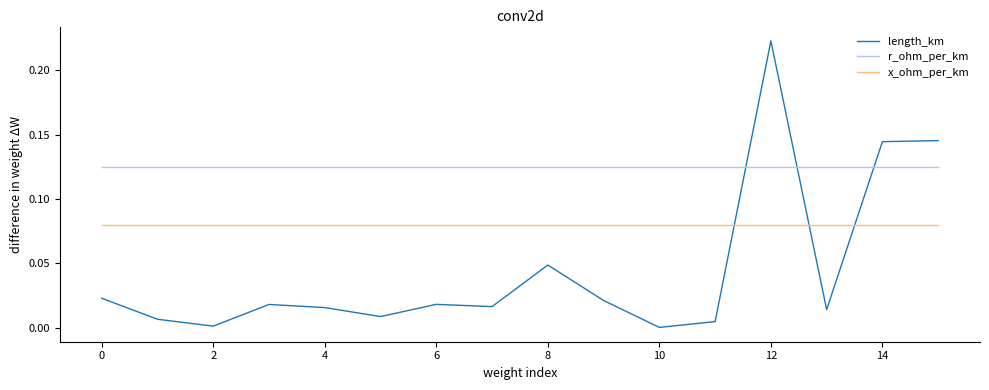

Rank the series by their average value, from lowest to highest.

length_km, x_ohm_per_km, r_ohm_per_km